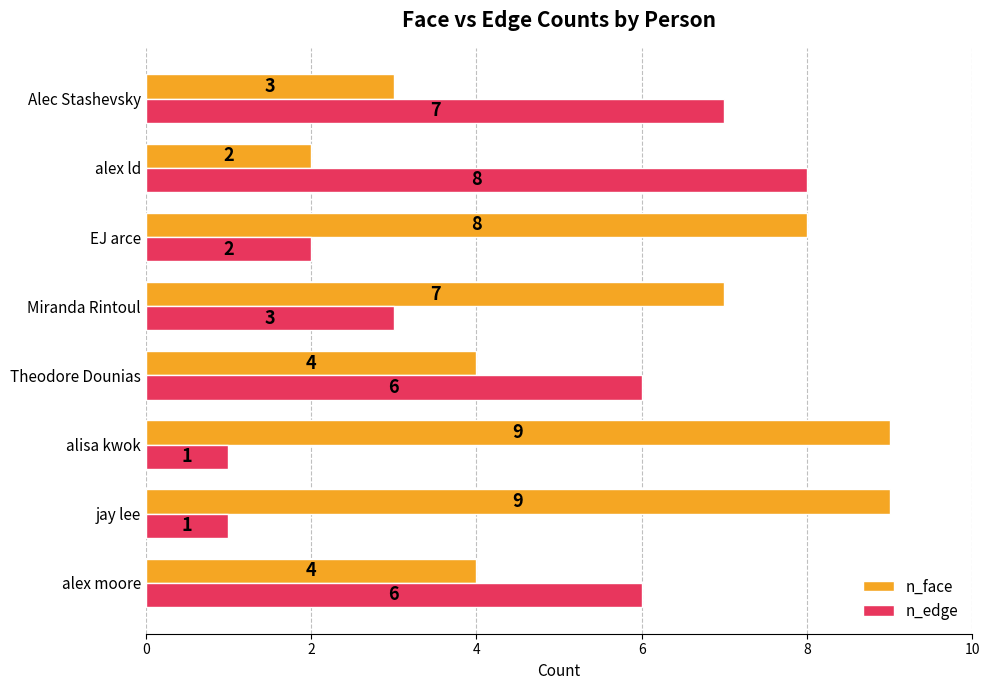

True or false: n_face has a value of 9 at alisa kwok.

True